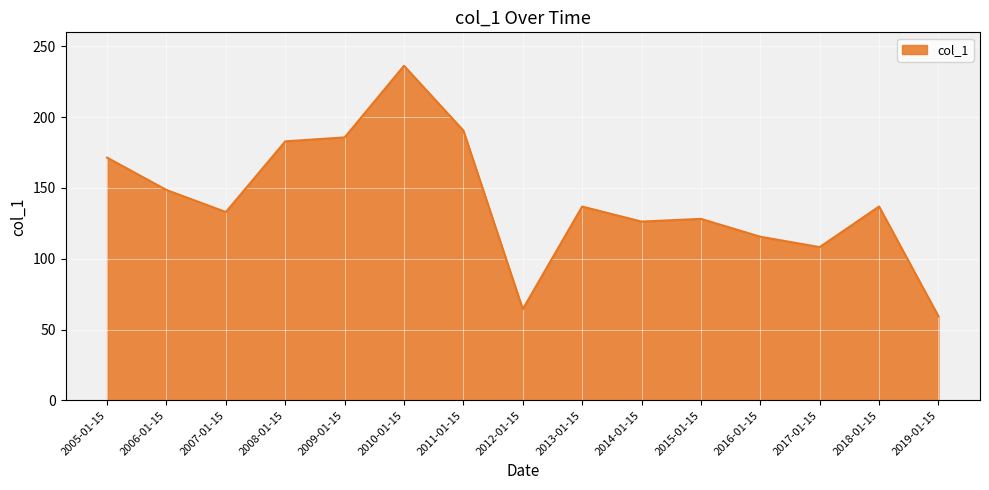

Does the chart have visible grid lines?

Yes